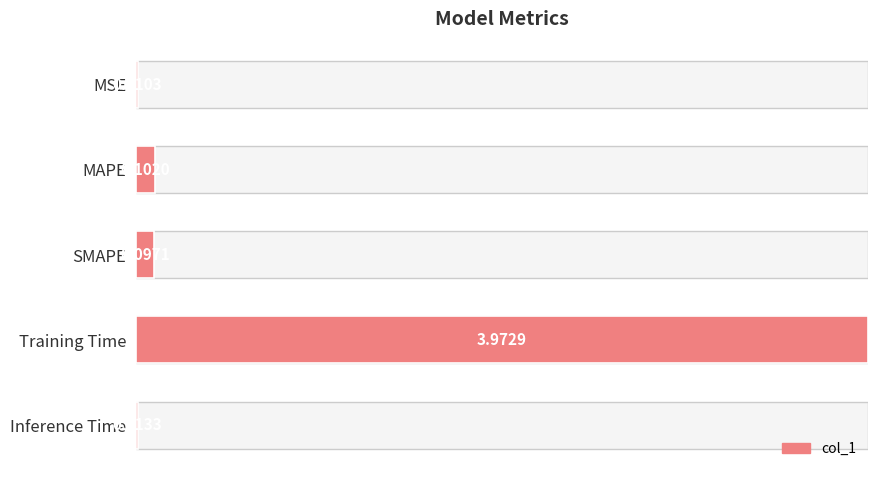

At which category does the chart reach its peak across all series?

Training Time